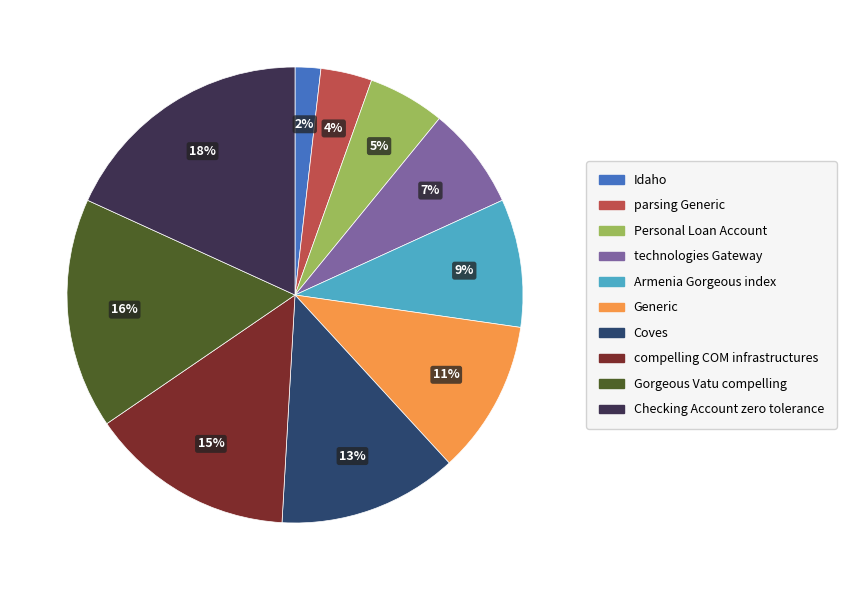

To the nearest percent, what is the combined percentage of Checking Account zero tolerance and Idaho?

20%